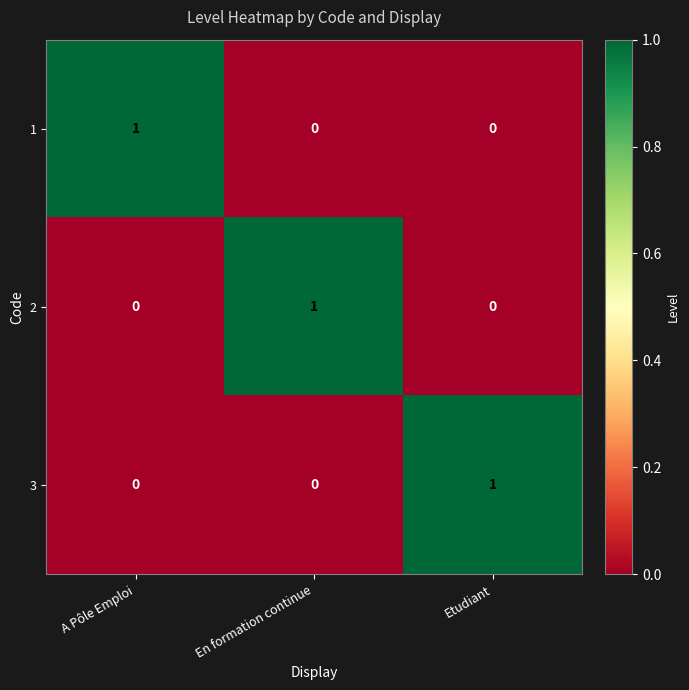

The 2 series shows 1 at A Pôle Emploi. True or false?

False